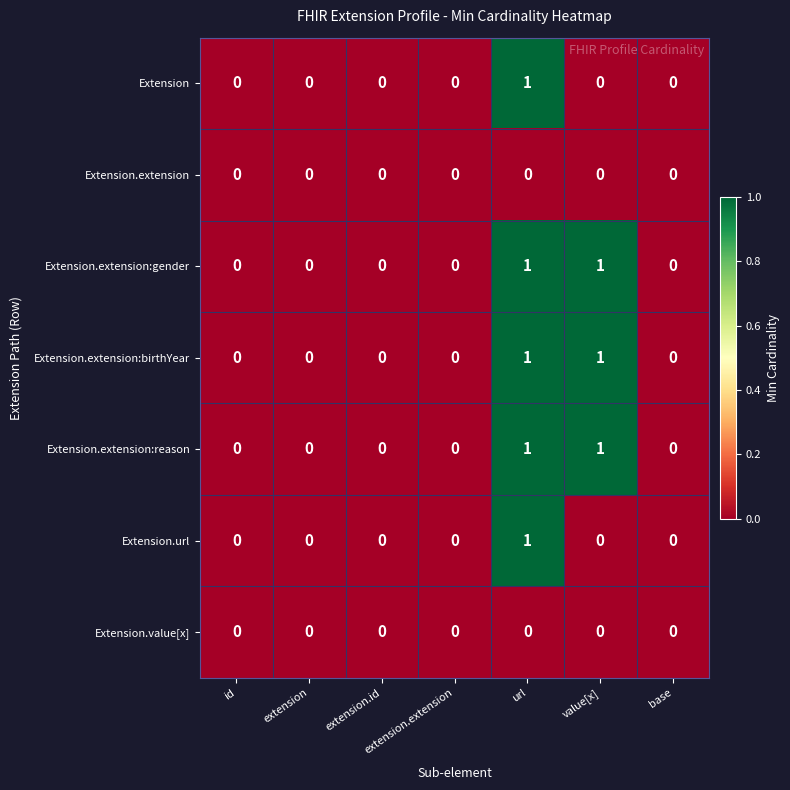

True or false: Extension.extension has a value of 0 at value[x].

True